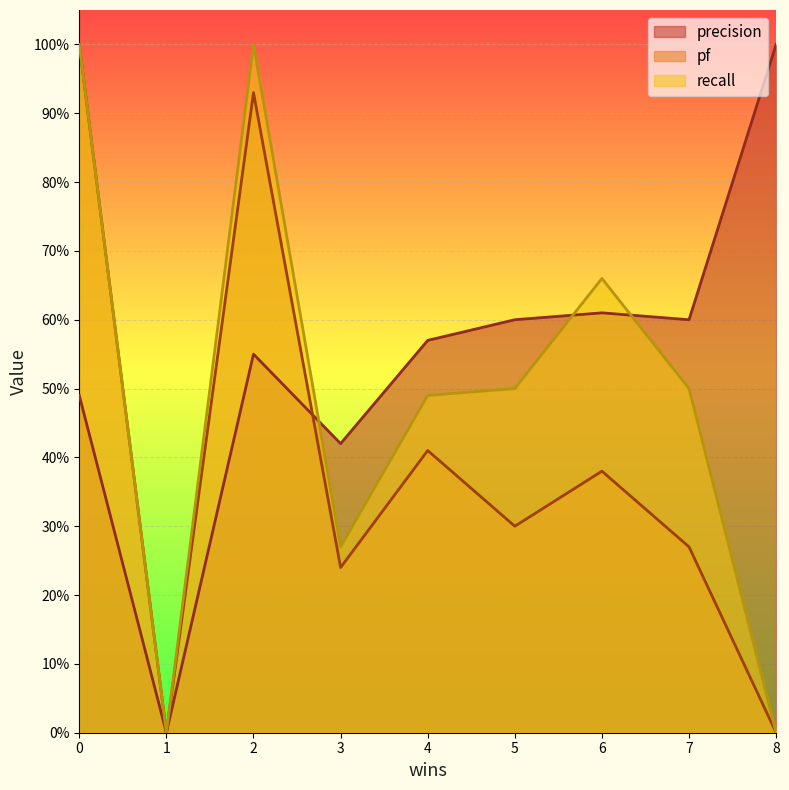

What value does the precision series have at 5?

0.6